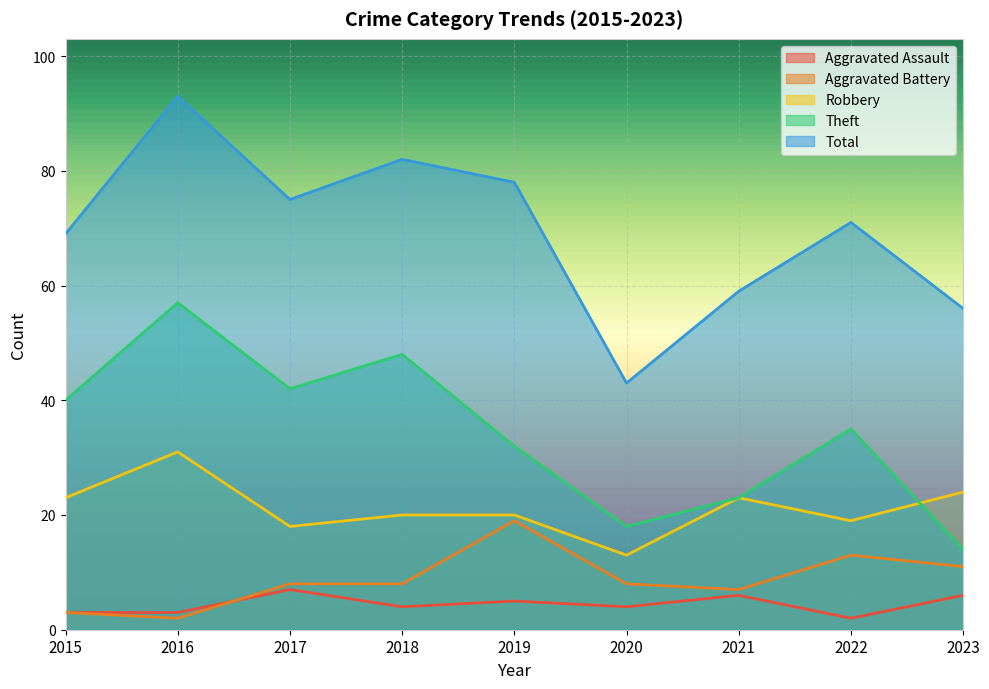

At 2015, list the series in order from smallest to largest.

Aggravated Assault, Aggravated Battery, Robbery, Theft, Total